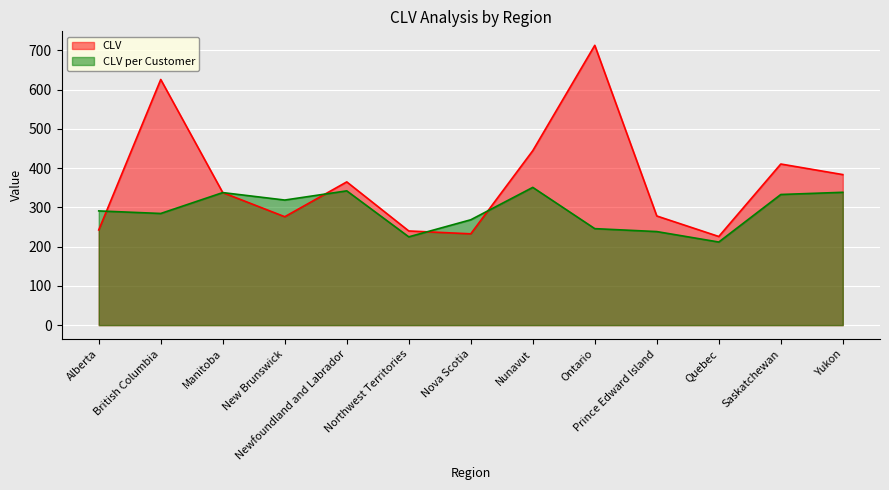

At how many categories does at least one series exceed 665?

1